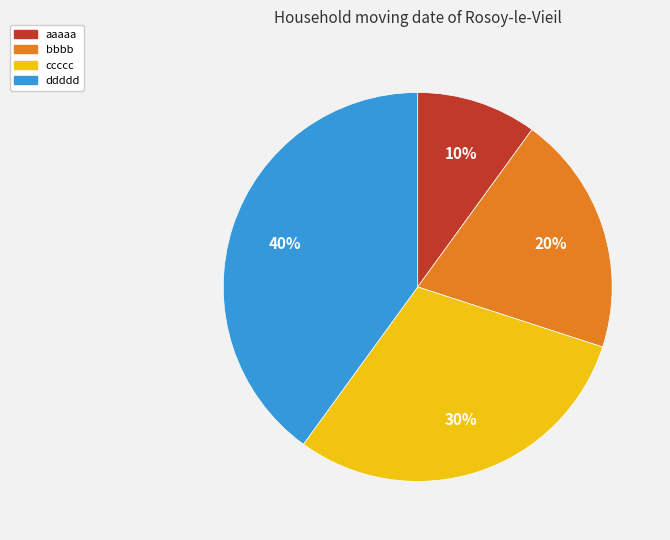

Which has a higher value, ccccc or aaaaa?

ccccc